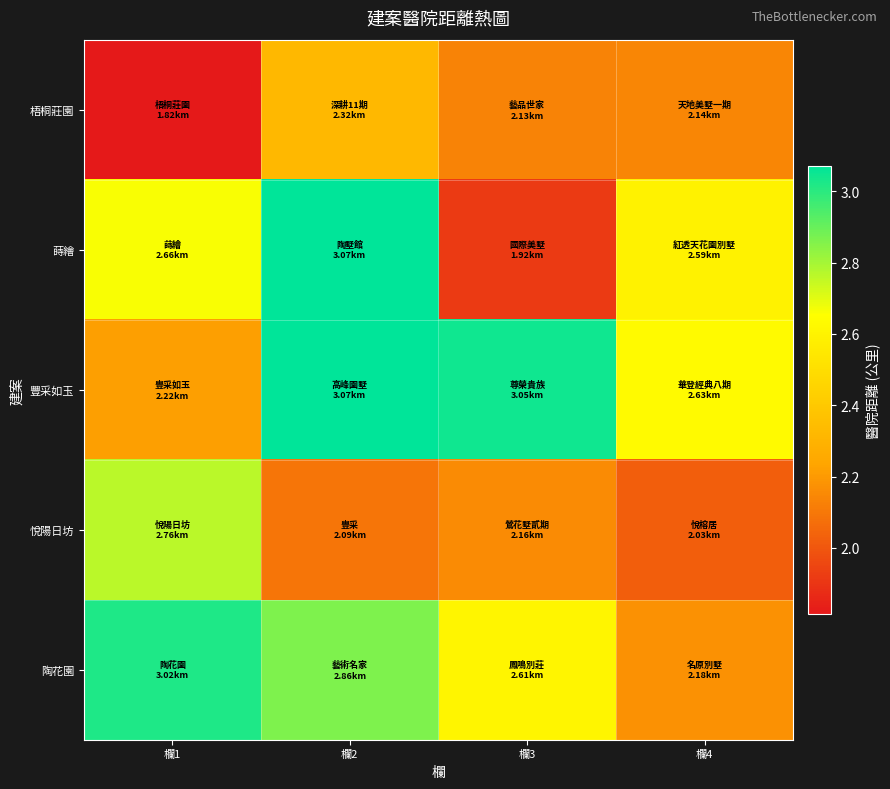

Between 欄3 and 欄2, which is larger?

欄2